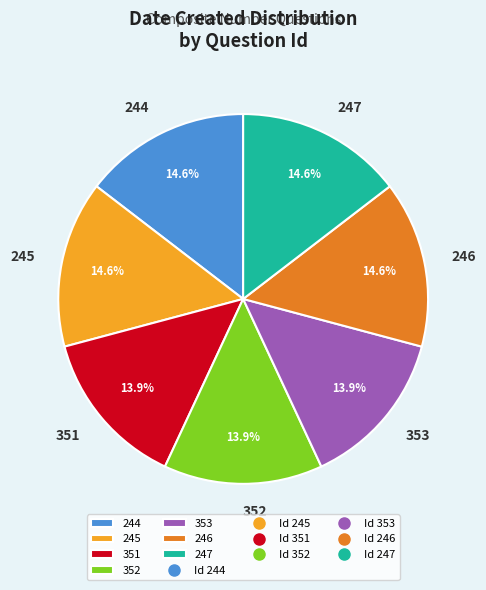

Is there any slice that represents more than half of the pie?

No